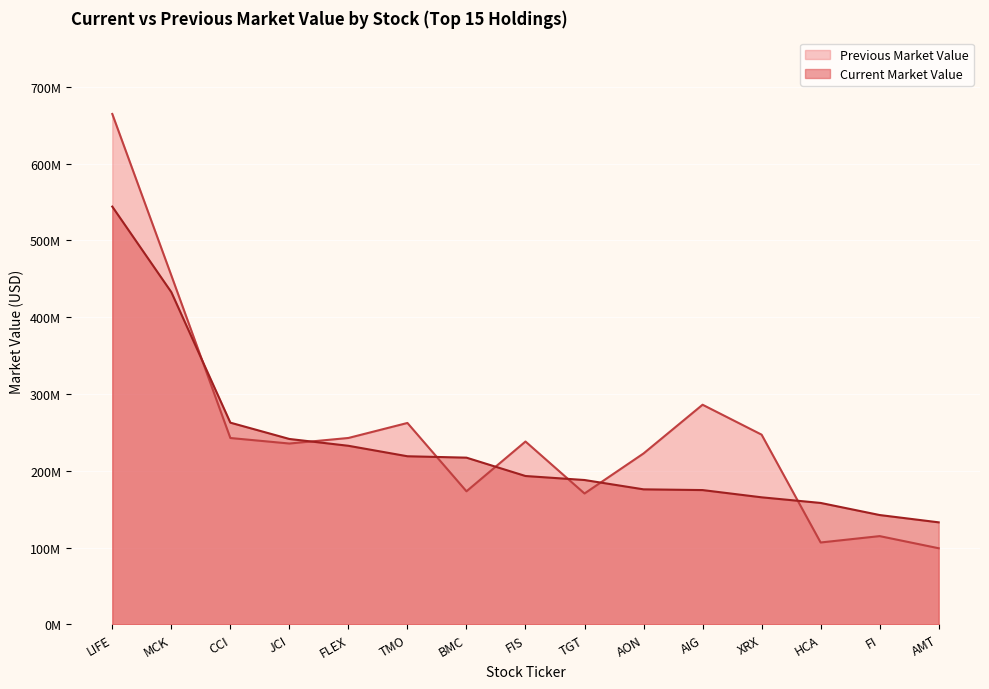

At HCA, list the series in order from largest to smallest.

Current Market Value, Previous Market Value